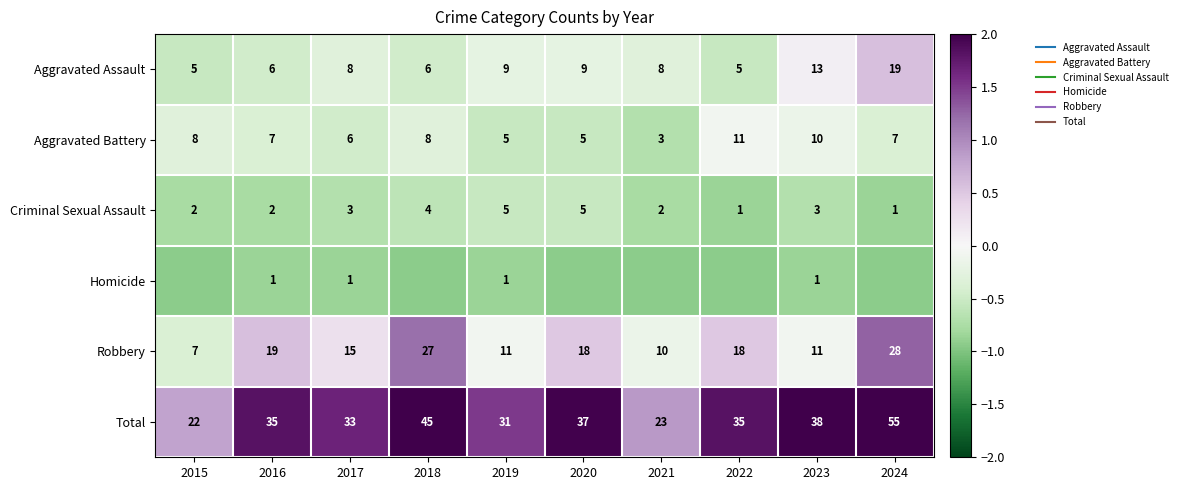

Is it true that Homicide equals -1.4 at 2022?

False